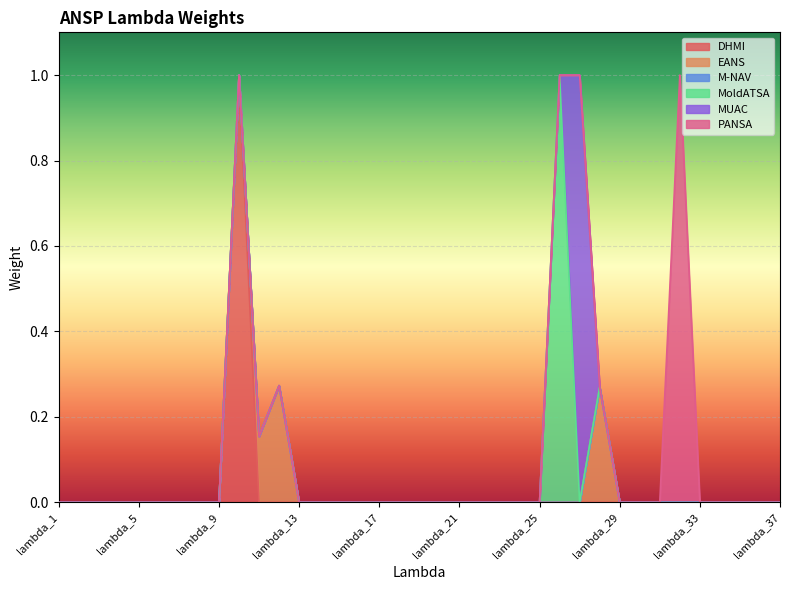

Reading left to right, list all the values displayed in this chart.

DHMI: lambda_1=0.0	lambda_2=0.0	lambda_3=0.0	lambda_4=0.0	lambda_5=0.0	lambda_6=0.0	lambda_7=0.0	lambda_8=0.0	lambda_9=0.0	lambda_10=1.0	lambda_11=0.0	lambda_12=0.0	lambda_13=0.0	lambda_14=0.0	lambda_15=0.0	lambda_16=0.0	lambda_17=0.0	lambda_18=0.0	lambda_19=0.0	lambda_20=0.0	lambda_21=0.0	lambda_22=0.0	lambda_23=0.0	lambda_24=0.0	lambda_25=0.0	lambda_26=0.0	lambda_27=0.0	lambda_28=0.0	lambda_29=0.0	lambda_30=0.0	lambda_31=0.0	lambda_32=0.0	lambda_33=0.0	lambda_34=0.0	lambda_35=0.0	lambda_36=0.0	lambda_37=0.0
EANS: lambda_1=0.0	lambda_2=0.0	lambda_3=0.0	lambda_4=0.0	lambda_5=0.0	lambda_6=0.0	lambda_7=0.0	lambda_8=0.0	lambda_9=0.0	lambda_10=0.0	lambda_11=0.2	lambda_12=0.3	lambda_13=0.0	lambda_14=0.0	lambda_15=0.0	lambda_16=0.0	lambda_17=0.0	lambda_18=0.0	lambda_19=0.0	lambda_20=0.0	lambda_21=0.0	lambda_22=0.0	lambda_23=0.0	lambda_24=0.0	lambda_25=0.0	lambda_26=0.0	lambda_27=0.0	lambda_28=0.3	lambda_29=0.0	lambda_30=0.0	lambda_31=0.0	lambda_32=0.0	lambda_33=0.0	lambda_34=0.0	lambda_35=0.0	lambda_36=0.0	lambda_37=0.0
M-NAV: lambda_1=0.0	lambda_2=0.0	lambda_3=0.0	lambda_4=0.0	lambda_5=0.0	lambda_6=0.0	lambda_7=0.0	lambda_8=0.0	lambda_9=0.0	lambda_10=0.0	lambda_11=0.0	lambda_12=0.0	lambda_13=0.0	lambda_14=0.0	lambda_15=0.0	lambda_16=0.0	lambda_17=0.0	lambda_18=0.0	lambda_19=0.0	lambda_20=0.0	lambda_21=0.0	lambda_22=0.0	lambda_23=0.0	lambda_24=0.0	lambda_25=0.0	lambda_26=0.0	lambda_27=0.0	lambda_28=0.0	lambda_29=0.0	lambda_30=0.0	lambda_31=0.0	lambda_32=0.0	lambda_33=0.0	lambda_34=0.0	lambda_35=0.0	lambda_36=0.0	lambda_37=0.0
MoldATSA: lambda_1=0.0	lambda_2=0.0	lambda_3=0.0	lambda_4=0.0	lambda_5=0.0	lambda_6=0.0	lambda_7=0.0	lambda_8=0.0	lambda_9=0.0	lambda_10=0.0	lambda_11=0.0	lambda_12=0.0	lambda_13=0.0	lambda_14=0.0	lambda_15=0.0	lambda_16=0.0	lambda_17=0.0	lambda_18=0.0	lambda_19=0.0	lambda_20=0.0	lambda_21=0.0	lambda_22=0.0	lambda_23=0.0	lambda_24=0.0	lambda_25=0.0	lambda_26=1.0	lambda_27=0.0	lambda_28=0.0	lambda_29=0.0	lambda_30=0.0	lambda_31=0.0	lambda_32=0.0	lambda_33=0.0	lambda_34=0.0	lambda_35=0.0	lambda_36=0.0	lambda_37=0.0
MUAC: lambda_1=0.0	lambda_2=0.0	lambda_3=0.0	lambda_4=0.0	lambda_5=0.0	lambda_6=0.0	lambda_7=0.0	lambda_8=0.0	lambda_9=0.0	lambda_10=0.0	lambda_11=0.0	lambda_12=0.0	lambda_13=0.0	lambda_14=0.0	lambda_15=0.0	lambda_16=0.0	lambda_17=0.0	lambda_18=0.0	lambda_19=0.0	lambda_20=0.0	lambda_21=0.0	lambda_22=0.0	lambda_23=0.0	lambda_24=0.0	lambda_25=0.0	lambda_26=0.0	lambda_27=1.0	lambda_28=0.0	lambda_29=0.0	lambda_30=0.0	lambda_31=0.0	lambda_32=0.0	lambda_33=0.0	lambda_34=0.0	lambda_35=0.0	lambda_36=0.0	lambda_37=0.0
PANSA: lambda_1=0.0	lambda_2=0.0	lambda_3=0.0	lambda_4=0.0	lambda_5=0.0	lambda_6=0.0	lambda_7=0.0	lambda_8=0.0	lambda_9=0.0	lambda_10=0.0	lambda_11=0.0	lambda_12=0.0	lambda_13=0.0	lambda_14=0.0	lambda_15=0.0	lambda_16=0.0	lambda_17=0.0	lambda_18=0.0	lambda_19=0.0	lambda_20=0.0	lambda_21=0.0	lambda_22=0.0	lambda_23=0.0	lambda_24=0.0	lambda_25=0.0	lambda_26=0.0	lambda_27=0.0	lambda_28=0.0	lambda_29=0.0	lambda_30=0.0	lambda_31=0.0	lambda_32=1.0	lambda_33=0.0	lambda_34=0.0	lambda_35=0.0	lambda_36=0.0	lambda_37=0.0